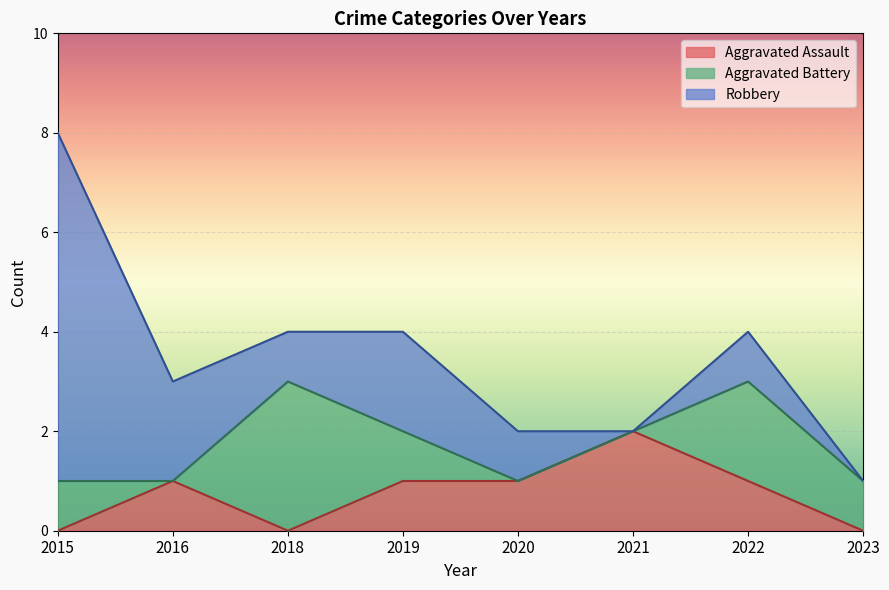

True or false: Aggravated Assault has more than 2 interior local peaks.

False